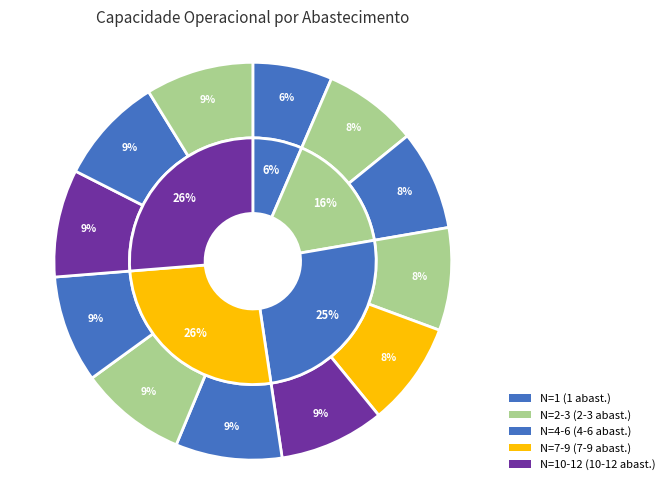

Between 5 and 9, which is larger?

9